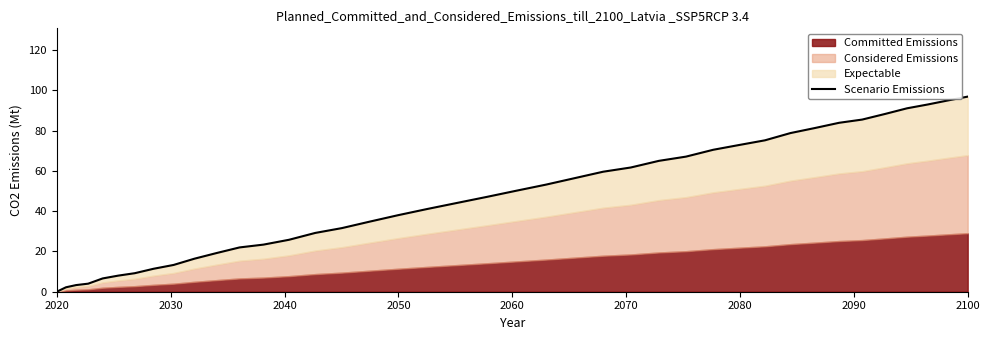

What is the sum of all values?

1856.3